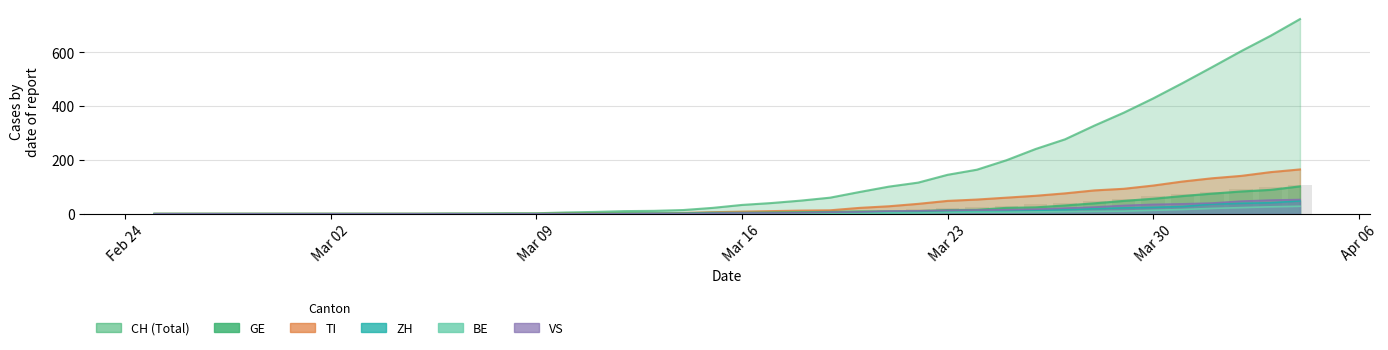

Is the value of CH at 20 greater than the value of TI at 15?

Yes